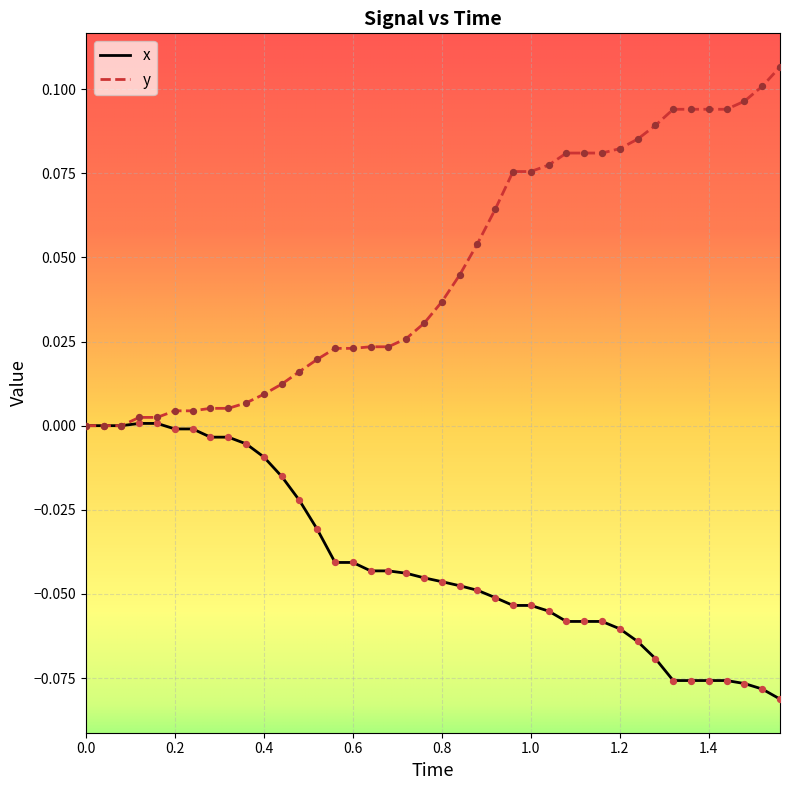

Which series has the largest total across all categories?

y